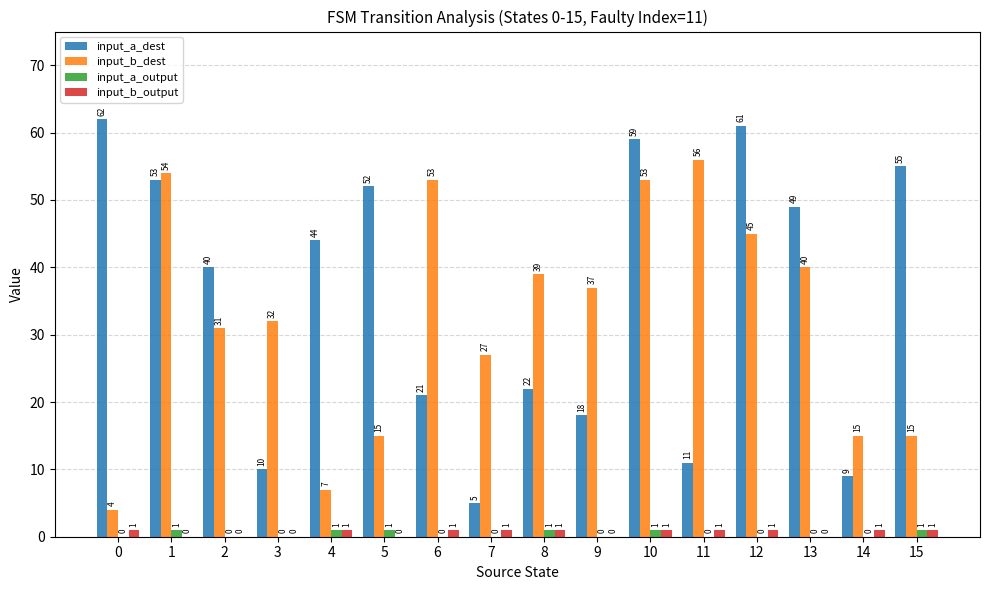

Which series changed the most between 2 and 10?

input_b_dest